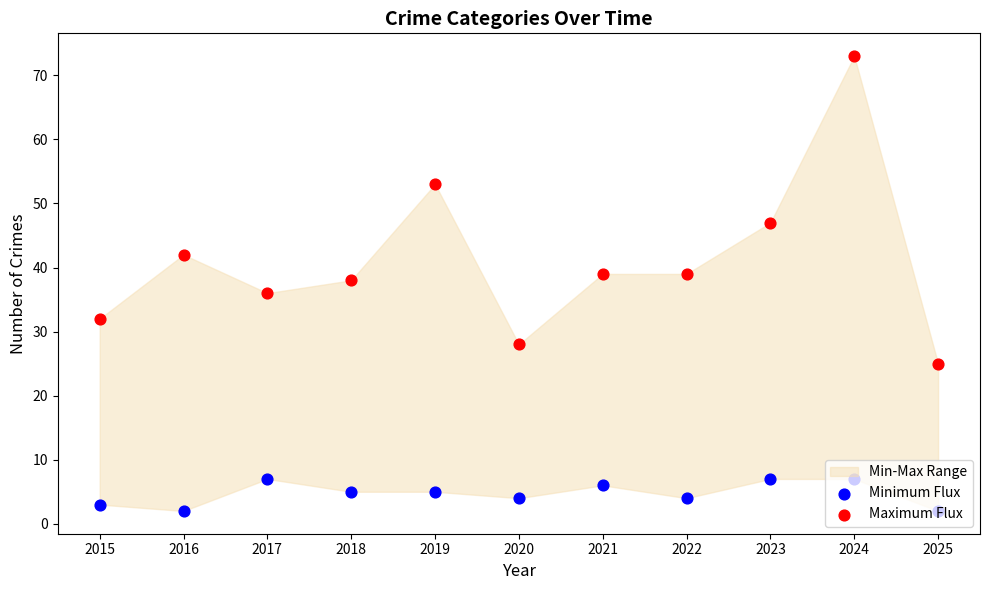

At how many categories does at least one series exceed 64?

1